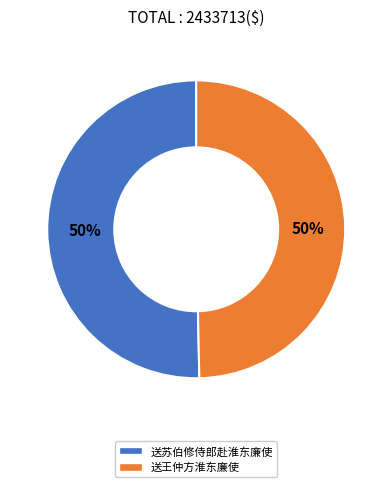

To the nearest percent, what is the average slice percentage?

50%